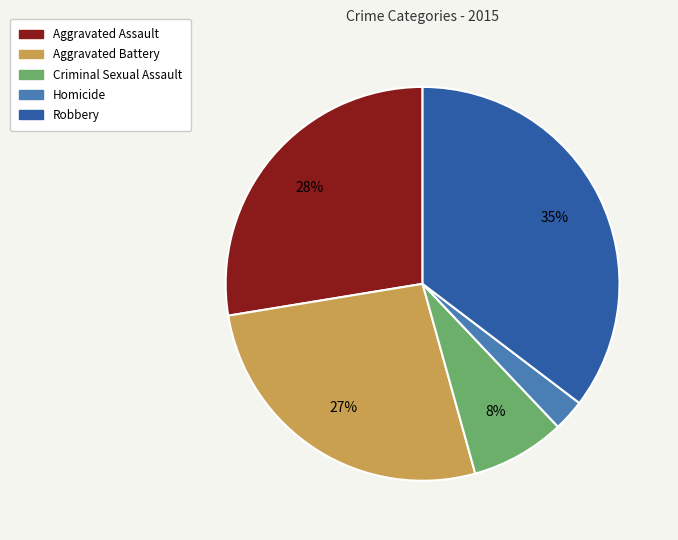

Count the number of slices in the pie.

5